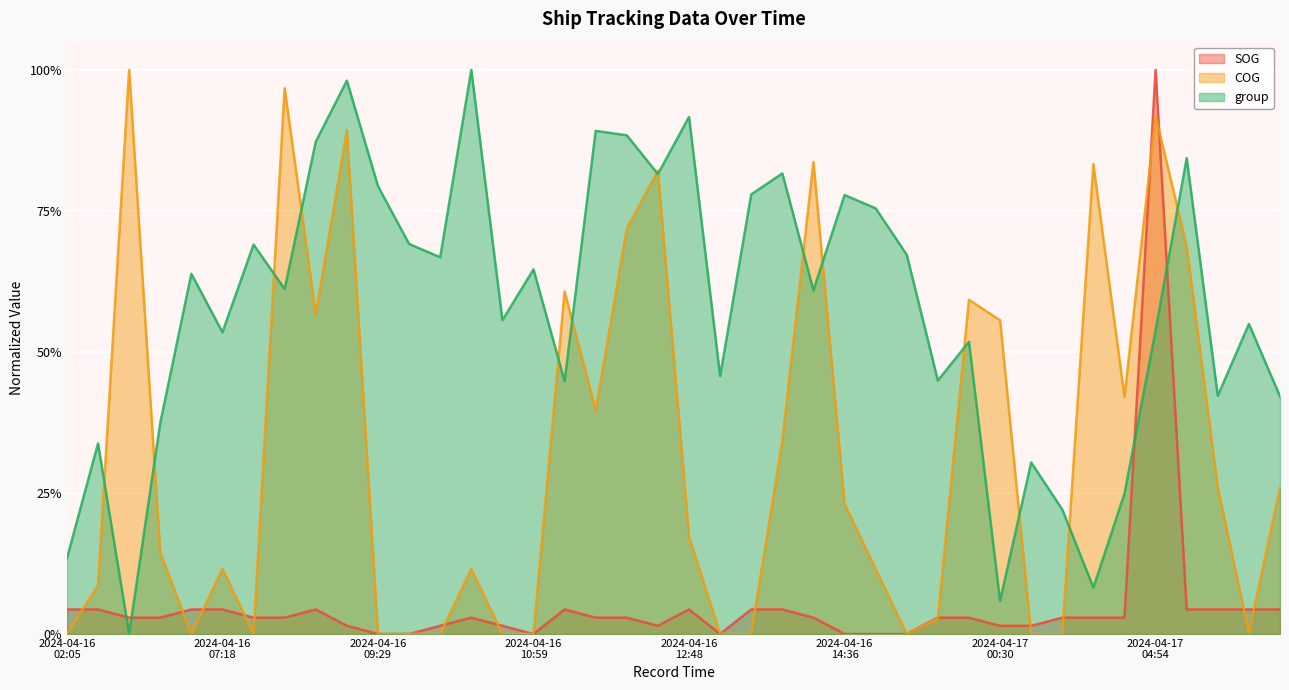

What is the average value of the COG series?

0.3